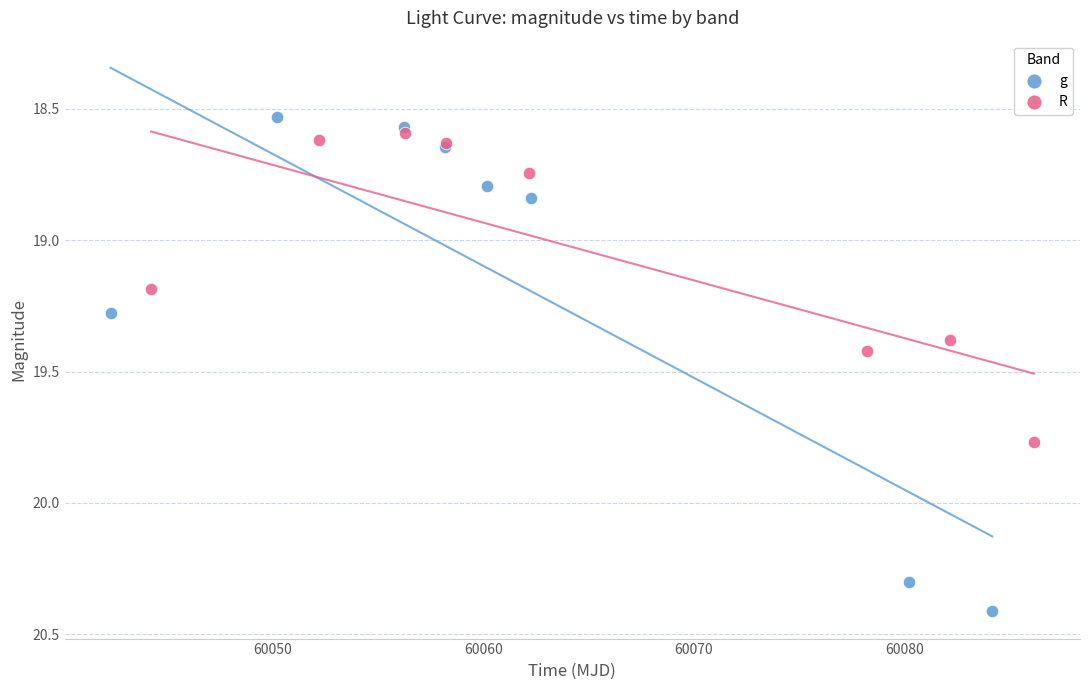

Which series contains the lowest Y value?

g